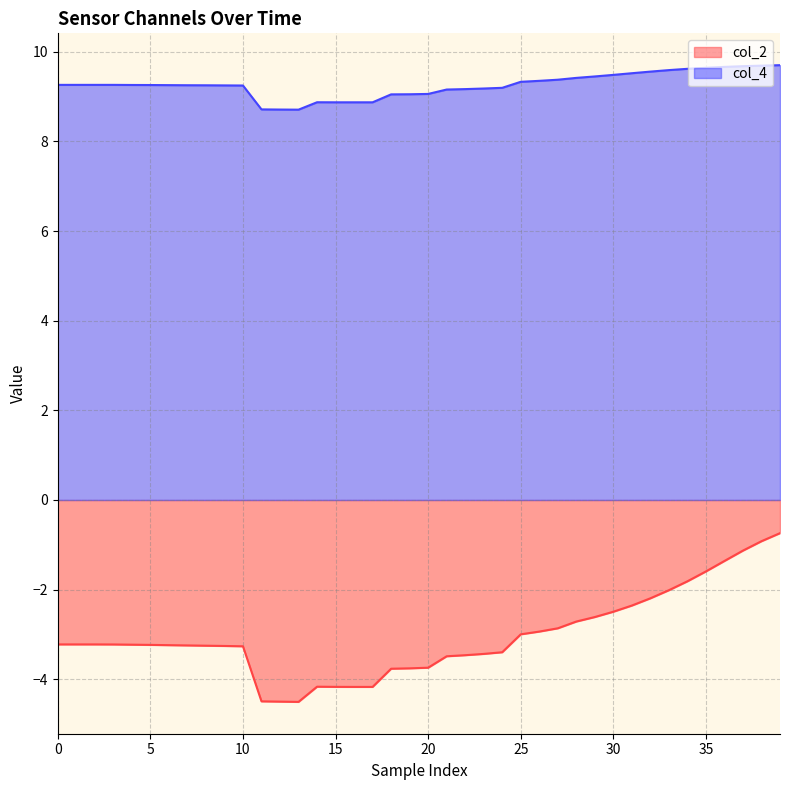

Reading left to right, what are all the values shown in this chart?

col_2: -3.2	-3.2	-3.2	-3.2	-3.2	-3.2	-3.2	-3.2	-3.3	-3.3	-3.3	-4.5	-4.5	-4.5	-4.2	-4.2	-4.2	-4.2	-3.8	-3.8	-3.7	-3.5	-3.5	-3.4	-3.4	-3.0	-2.9	-2.9	-2.7	-2.6	-2.5	-2.4	-2.2	-2.0	-1.8	-1.6	-1.4	-1.1	-0.9	-0.7
col_4: 9.3	9.3	9.3	9.3	9.3	9.3	9.3	9.3	9.3	9.3	9.2	8.7	8.7	8.7	8.9	8.9	8.9	8.9	9.1	9.1	9.1	9.2	9.2	9.2	9.2	9.3	9.4	9.4	9.4	9.5	9.5	9.5	9.6	9.6	9.6	9.6	9.7	9.7	9.7	9.7